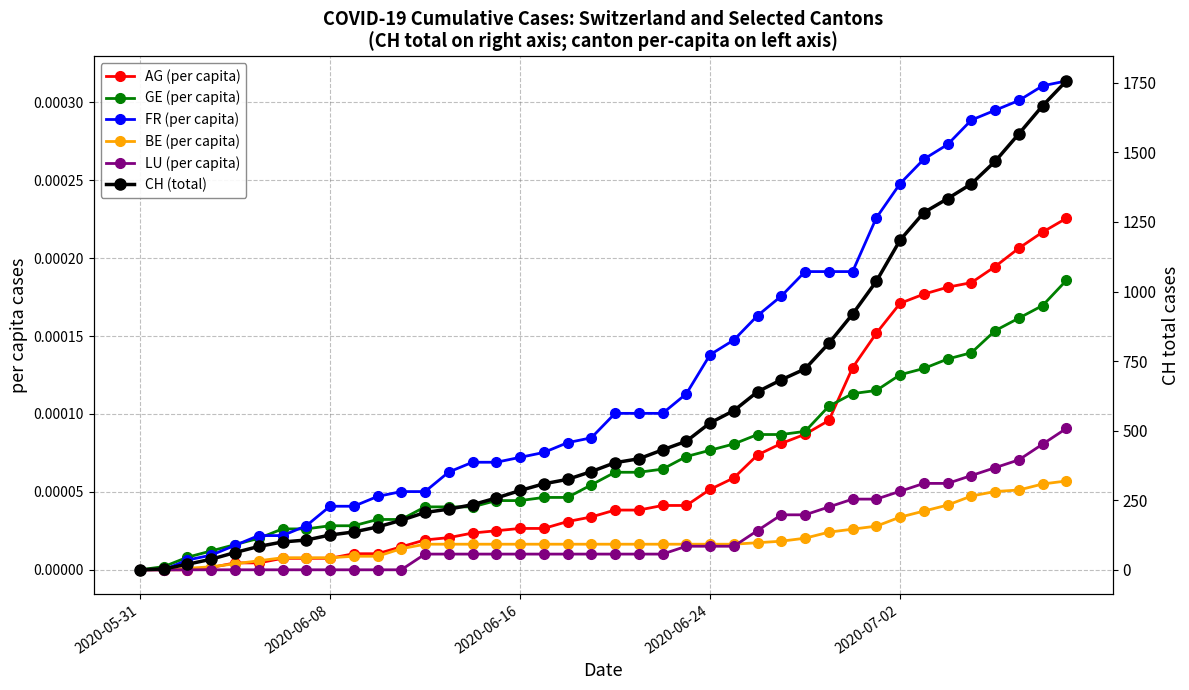

True or false: FR (per capita) has more than 1 points higher than both neighbors.

False